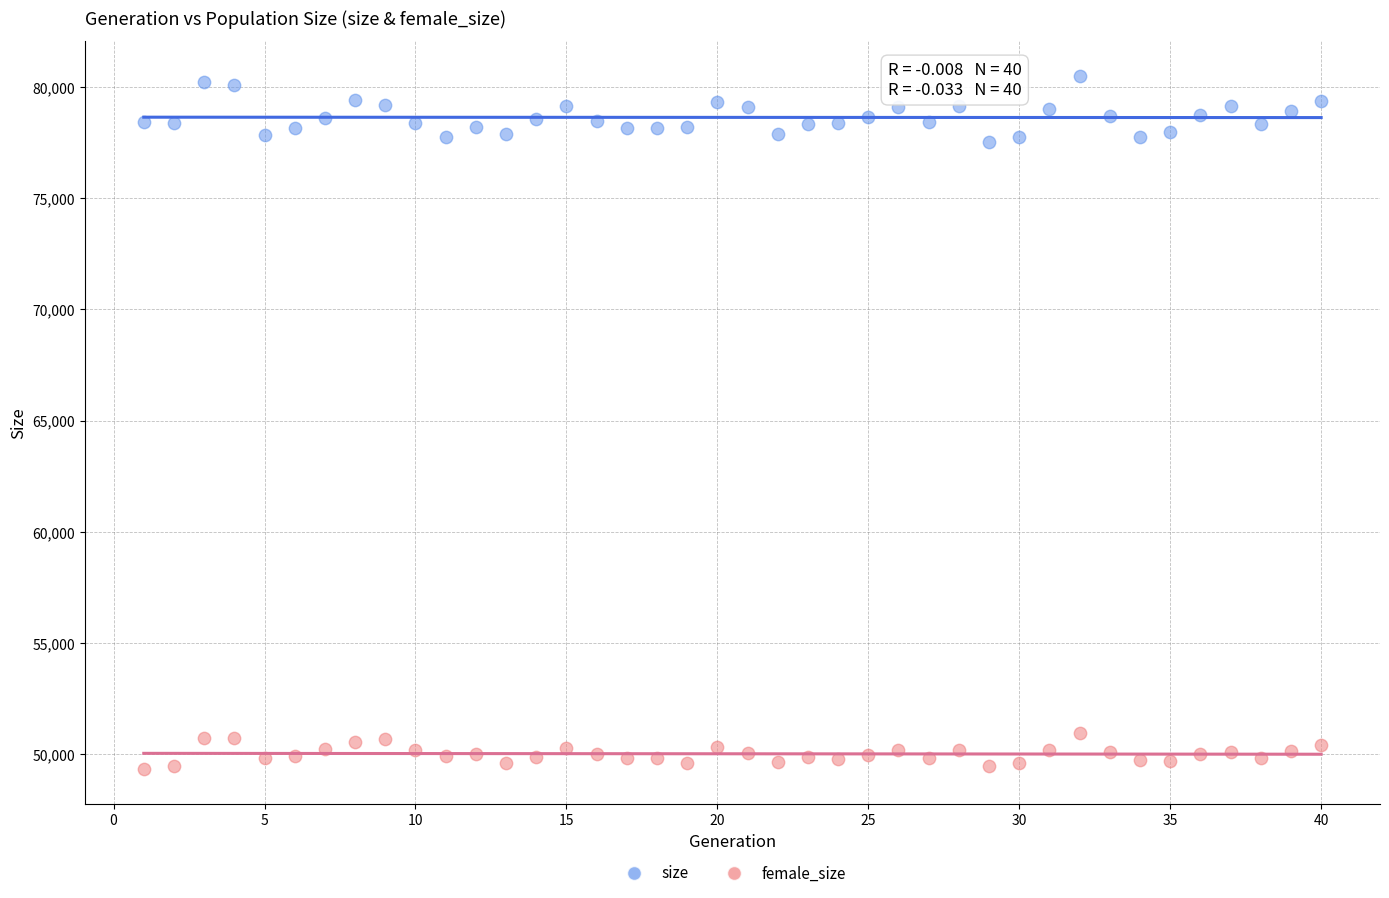

Which series has the widest spread of Y values?

size